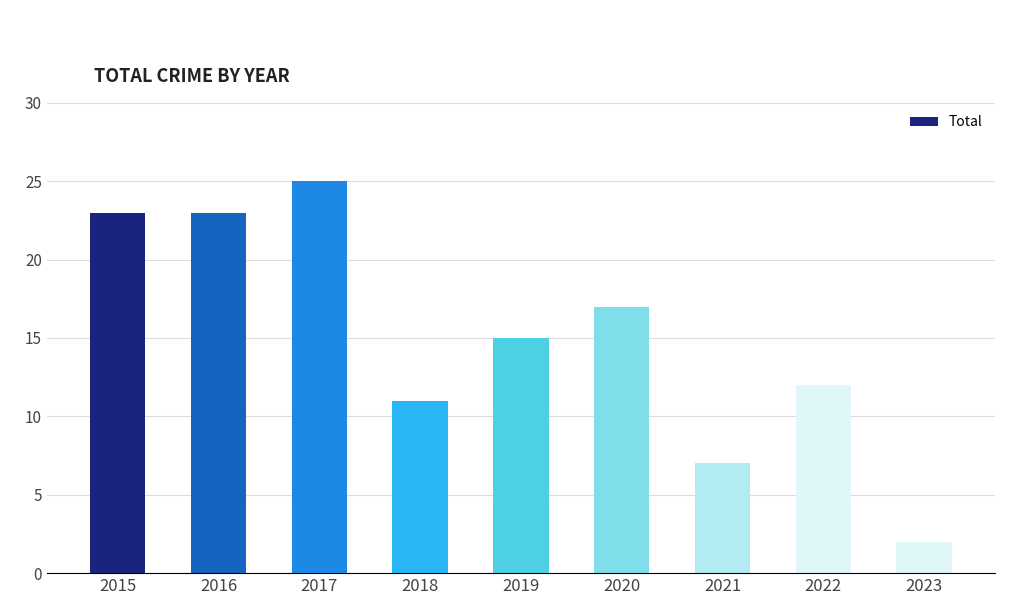

Where is the data nearest to the value 13?

2022